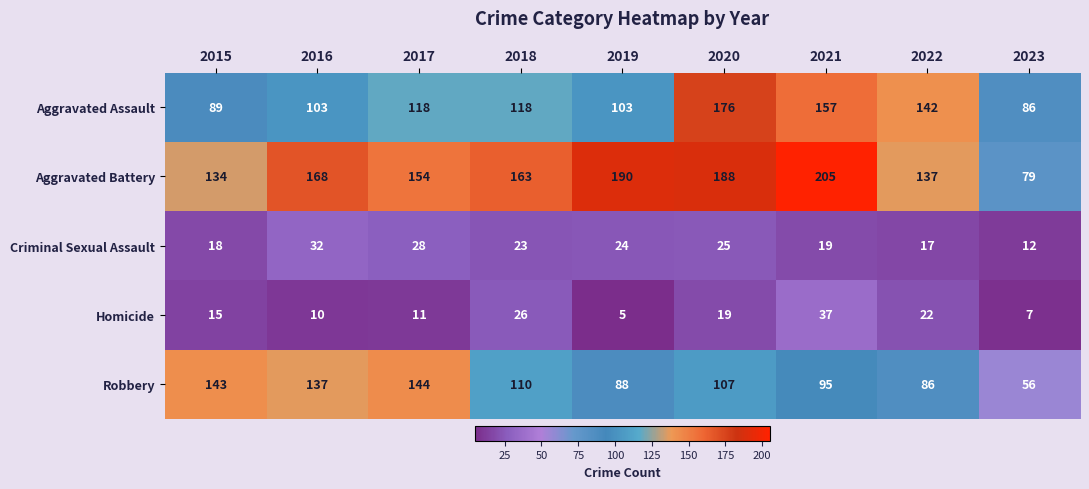

What is the total value across all series at 2023?

240